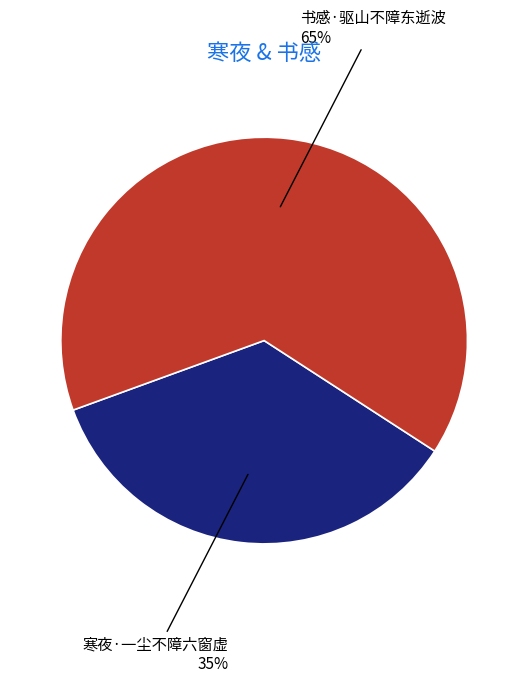

What is the majority slice?

书感·驱山不障东逝波